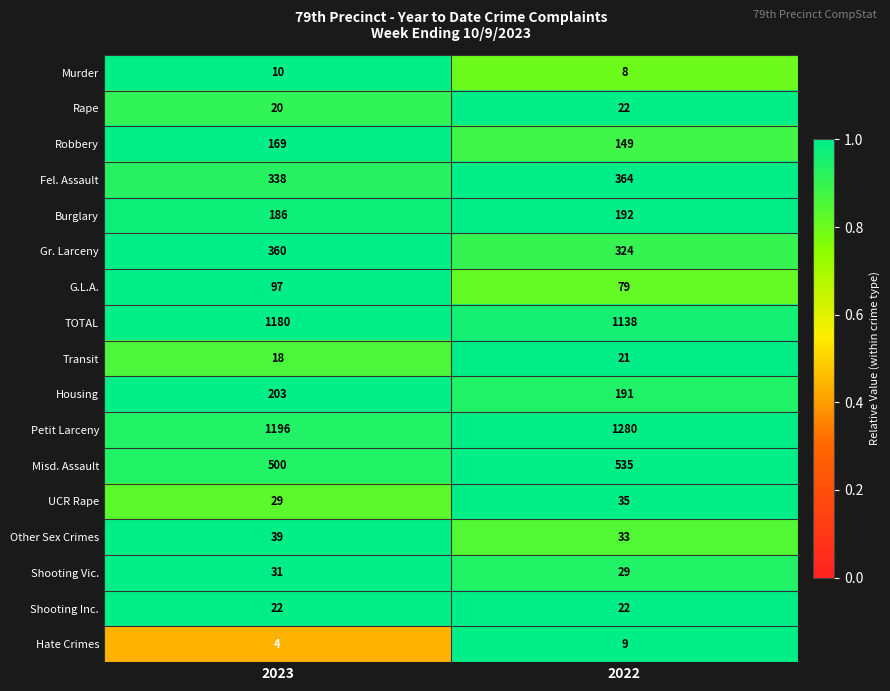

Between 2023 and 2022, which series saw the biggest shift?

Petit Larceny